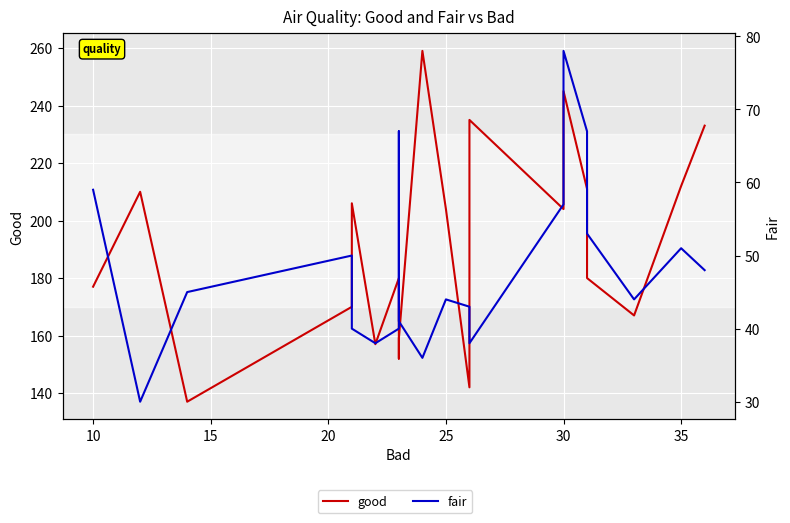

True or false: good has more than 1 interior local peaks.

True